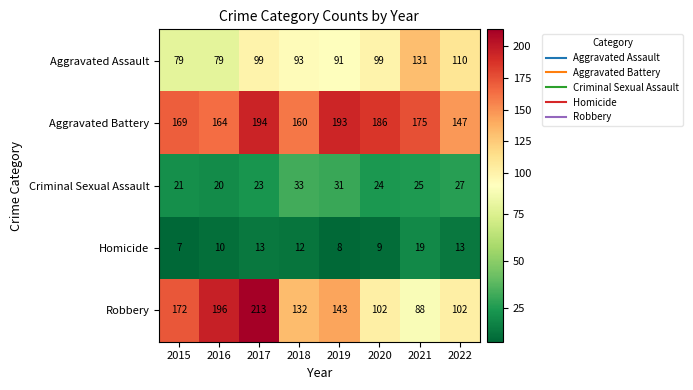

True or false: Criminal Sexual Assault has a value of 25 at 2021.

True